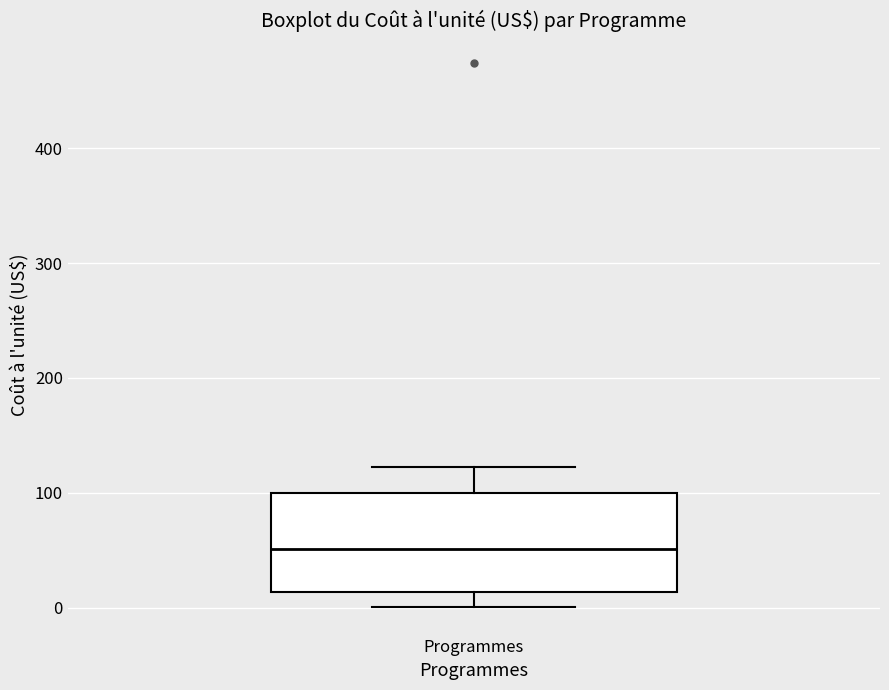

Read this box plot against the y-axis: the position of the median line, the range covered by the box, and the ends of both whiskers. The values are not printed on the chart, so give them approximately, as read against the axis.

median 50, box 10 to 100, whiskers 0 to 120